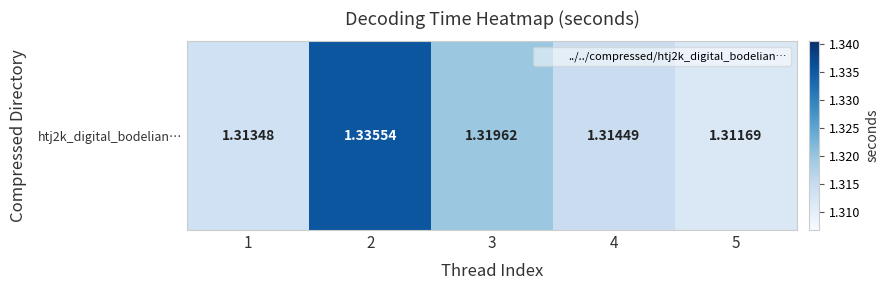

What is the maximum value shown in the chart?

1.3